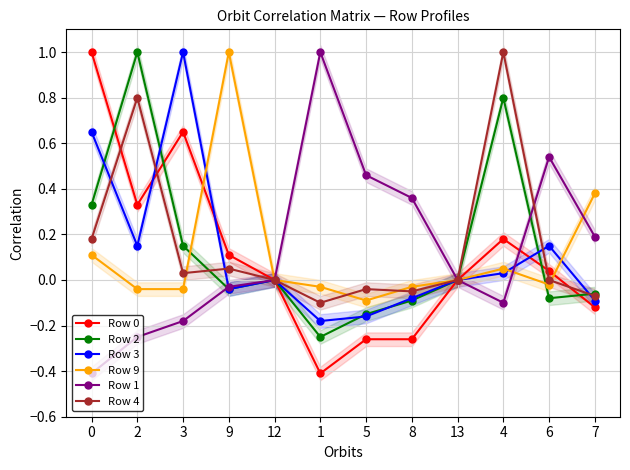

How many categories are shown in the chart?

12